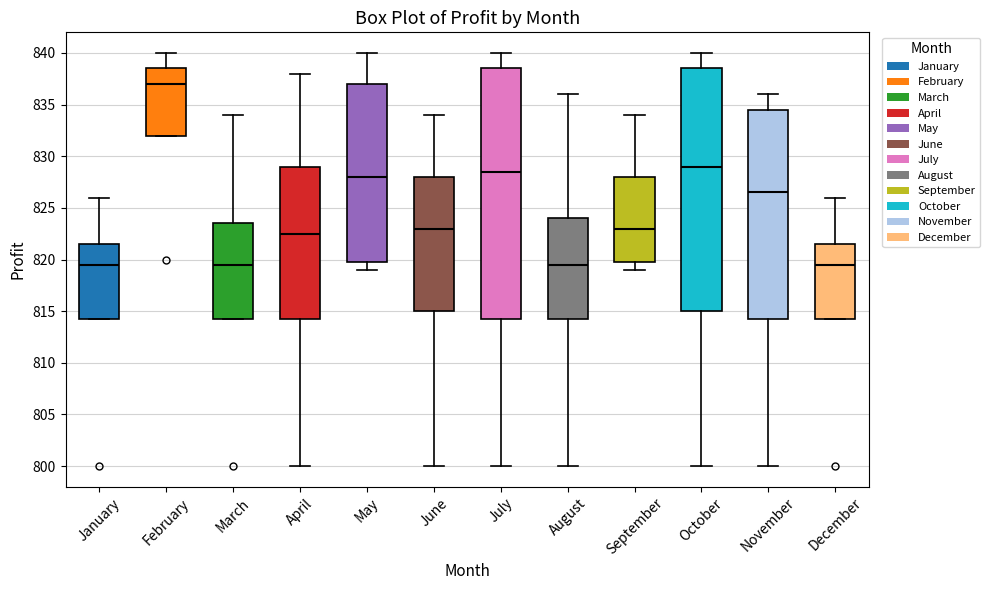

Reading left to right, read every box against the y-axis: the position of its median line, the range the box covers, and the ends of its whiskers. The values are not printed on the chart, so give them approximately, as read against the axis.

January: median 819.5, box 814.5 to 821.5, whiskers 814.5 to 826.0
February: median 837.0, box 832.0 to 838.5, whiskers 832.0 to 840.0
March: median 819.5, box 814.5 to 823.5, whiskers 814.5 to 834.0
April: median 822.5, box 814.5 to 829.0, whiskers 800.0 to 838.0
May: median 828.0, box 820.0 to 837.0, whiskers 819.0 to 840.0
June: median 823.0, box 815.0 to 828.0, whiskers 800.0 to 834.0
July: median 828.5, box 814.5 to 838.5, whiskers 800.0 to 840.0
August: median 819.5, box 814.5 to 824.0, whiskers 800.0 to 836.0
September: median 823.0, box 820.0 to 828.0, whiskers 819.0 to 834.0
October: median 829.0, box 815.0 to 838.5, whiskers 800.0 to 840.0
November: median 826.5, box 814.5 to 834.5, whiskers 800.0 to 836.0
December: median 819.5, box 814.5 to 821.5, whiskers 814.5 to 826.0